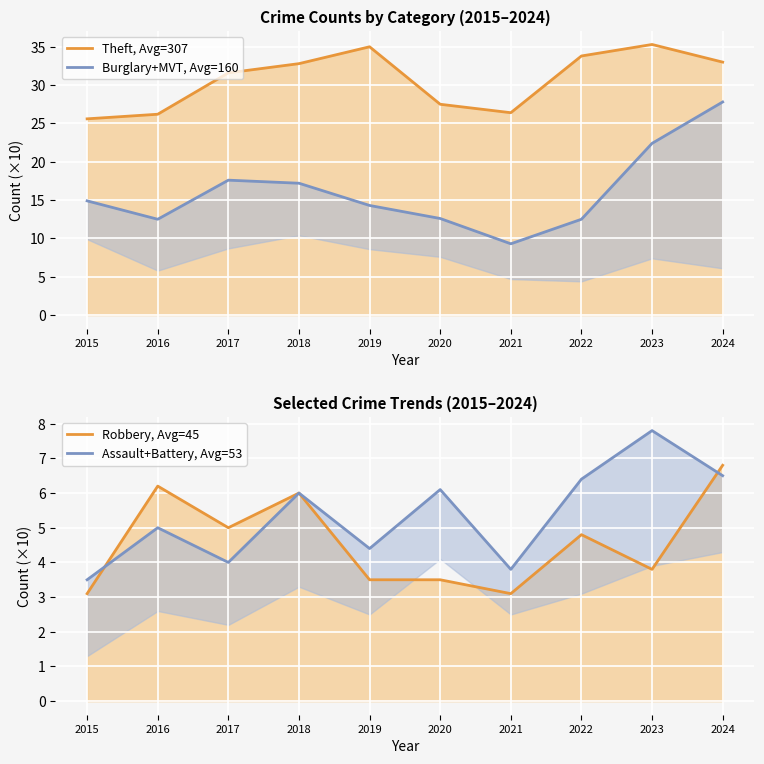

True or false: Assault+Battery, Avg=53 has a value of 3.5 at 2015.

True